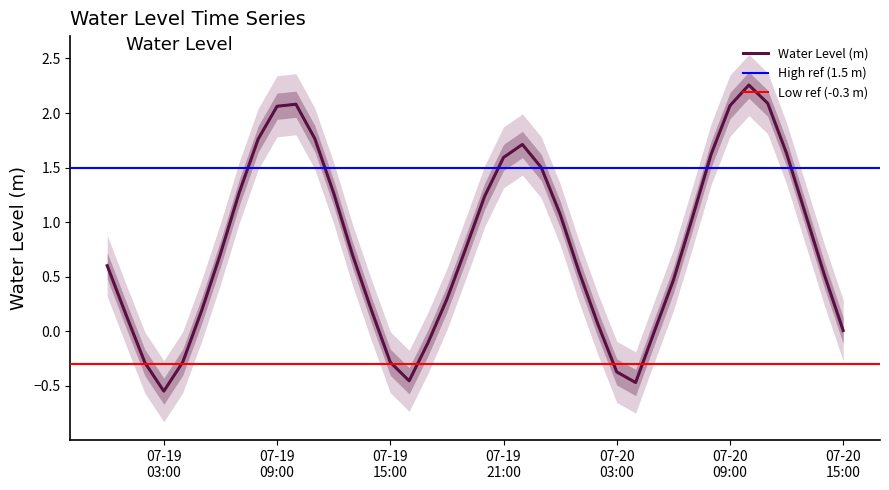

What is the average value?

0.8